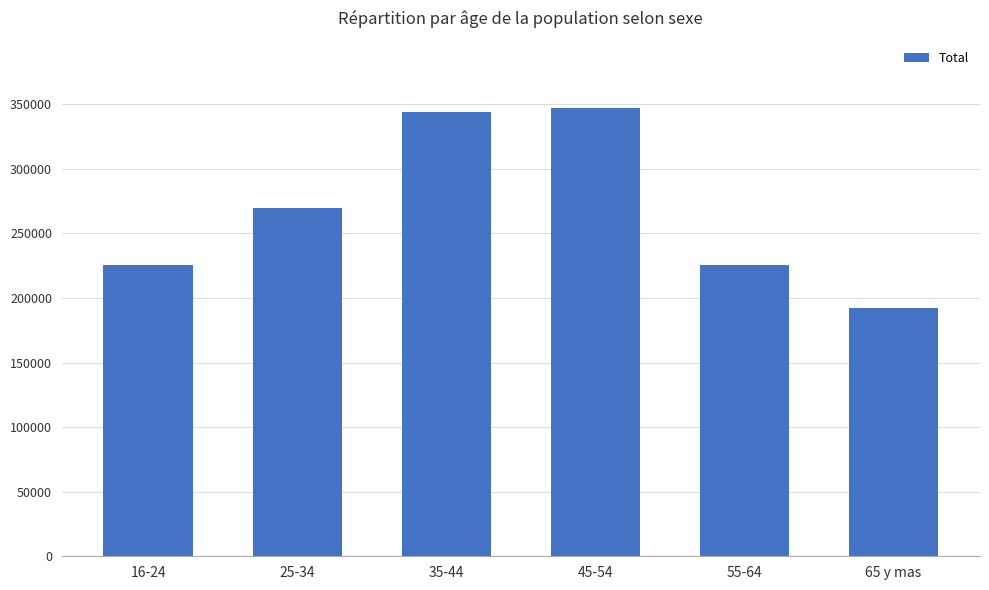

Does the chart contain stacked bars?

No